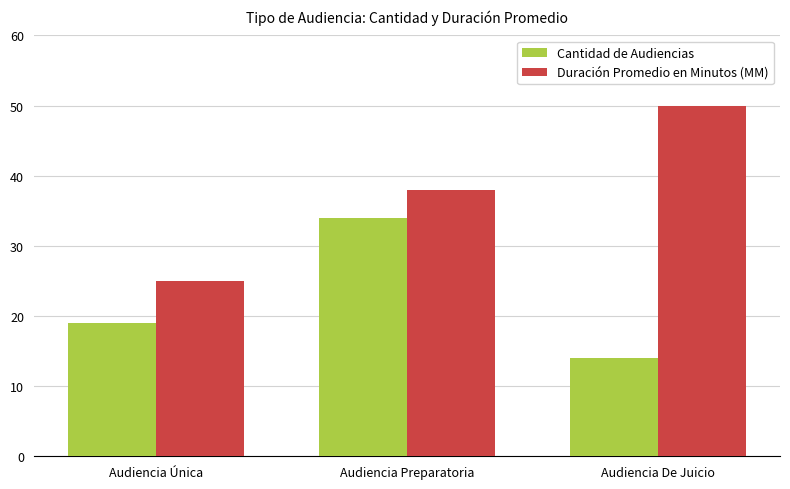

List the labels in order of Duración Promedio en Minutos (MM) value, largest first.

Audiencia De Juicio, Audiencia Preparatoria, Audiencia Única